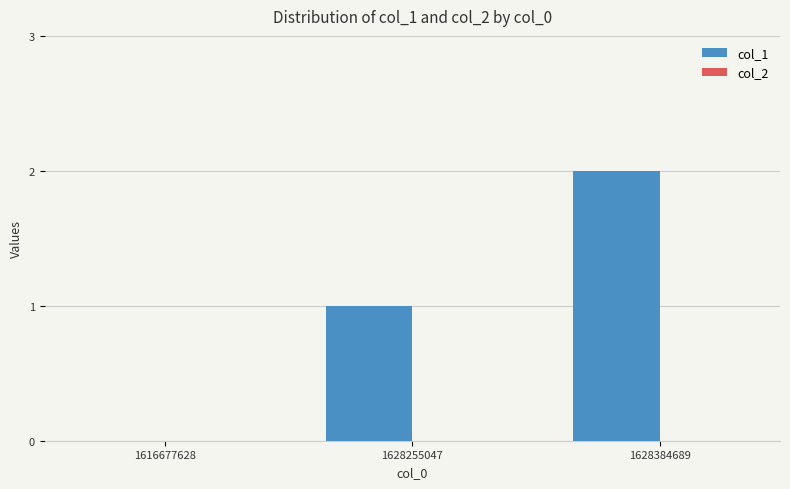

What is the change in value from 1628255047 to 1628384689?

+1